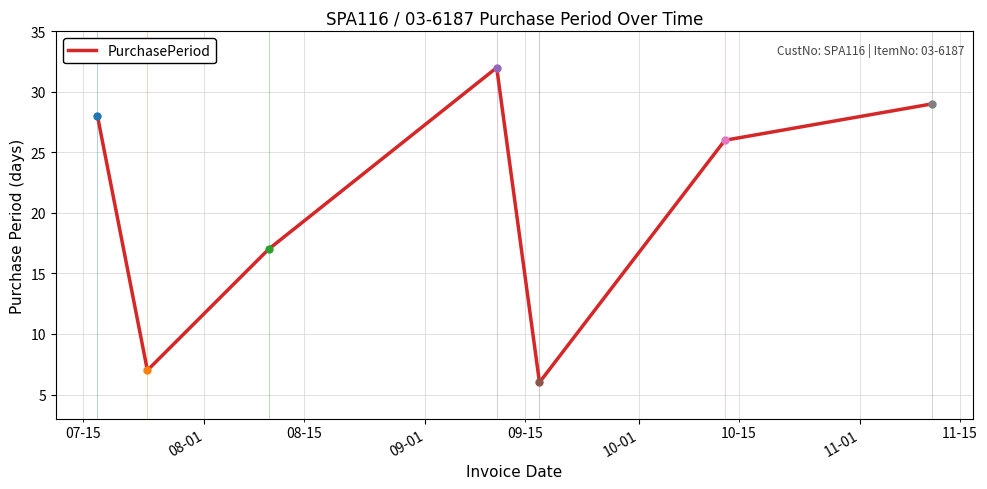

How many points are lower than both their immediate neighbors (excluding endpoints)?

2